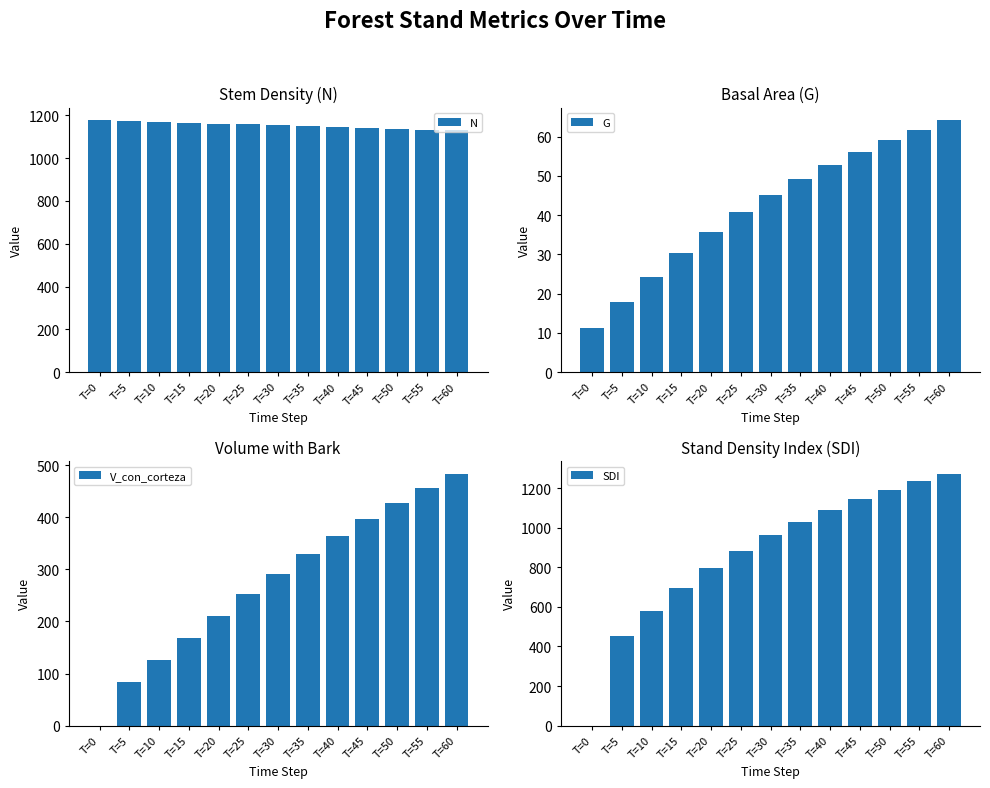

Reading right to left, extract all data points from this chart.

N: T=60=1130.0	T=55=1133.9	T=50=1137.8	T=45=1141.7	T=40=1145.7	T=35=1149.6	T=30=1153.6	T=25=1157.6	T=20=1161.6	T=15=1165.6	T=10=1169.7	T=5=1173.7	T=0=1177.8
G: T=60=64.2	T=55=61.8	T=50=59.1	T=45=56.1	T=40=52.9	T=35=49.3	T=30=45.2	T=25=40.8	T=20=35.8	T=15=30.3	T=10=24.3	T=5=17.8	T=0=11.1
V_con_corteza: T=60=484.0	T=55=457.0	T=50=428.1	T=45=397.3	T=40=364.3	T=35=329.2	T=30=291.8	T=25=252.2	T=20=210.8	T=15=168.2	T=10=125.4	T=5=84.4	T=0=0.0
SDI: T=60=1273.6	T=55=1234.6	T=50=1191.4	T=45=1143.4	T=40=1089.6	T=35=1029.2	T=30=961.1	T=25=883.7	T=20=795.6	T=15=694.9	T=10=580.1	T=5=450.4	T=0=0.0